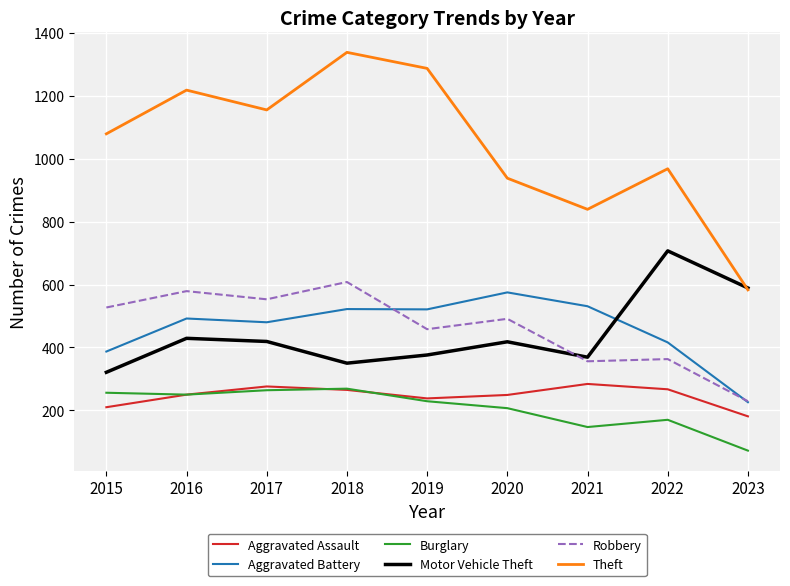

What is the smallest value displayed?

72